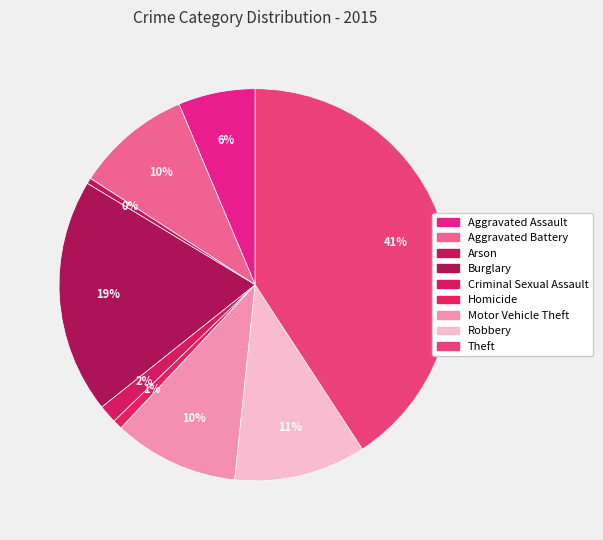

The Criminal Sexual Assault slice represents 2% of the pie. True or false?

True